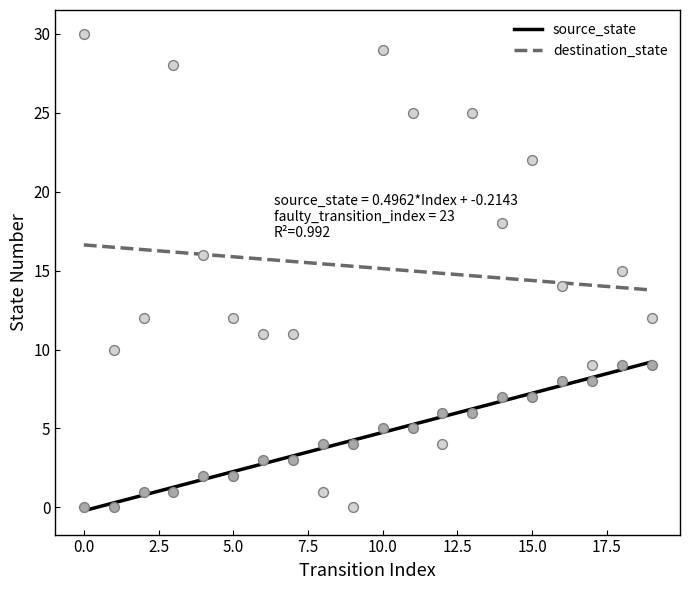

Is the value of source_state at 15 greater than the value of destination_state at 7?

No